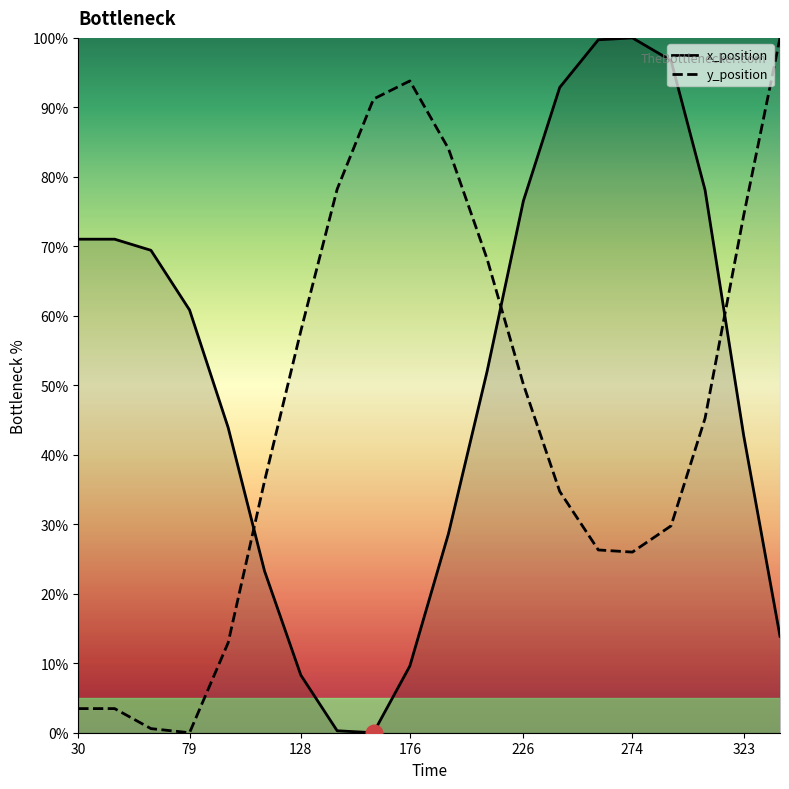

How many values in the x_position series are below 60?

10